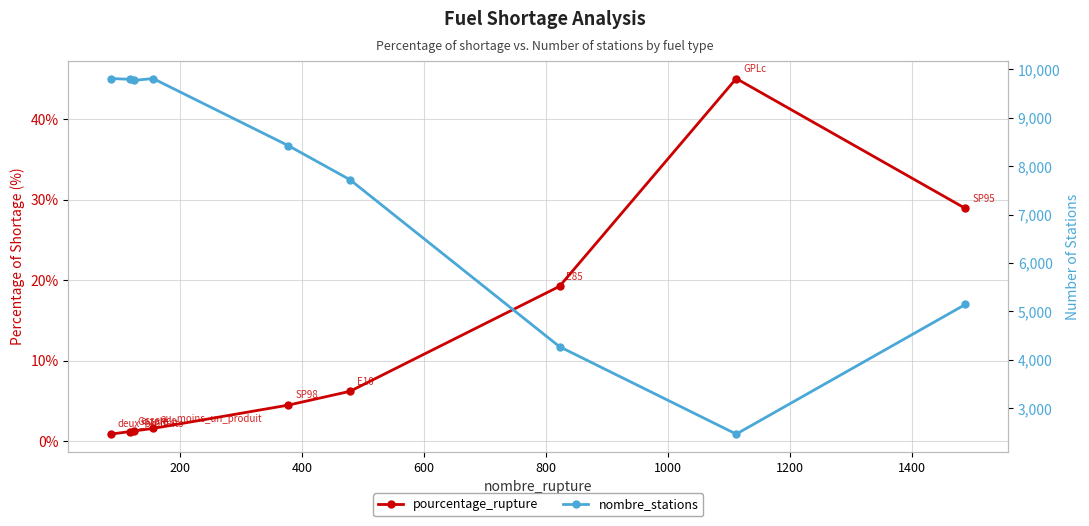

True or false: pourcentage_rupture and nombre_stations cross at least once.

False